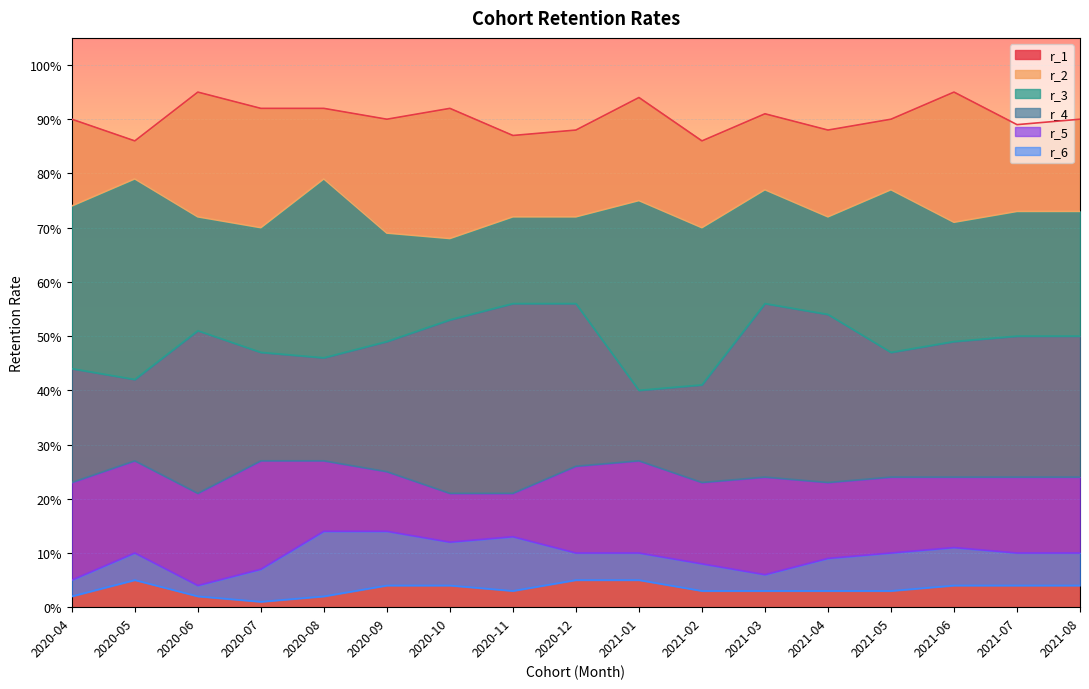

True or false: r_1 has a value of 0.9 at 2020-10.

True